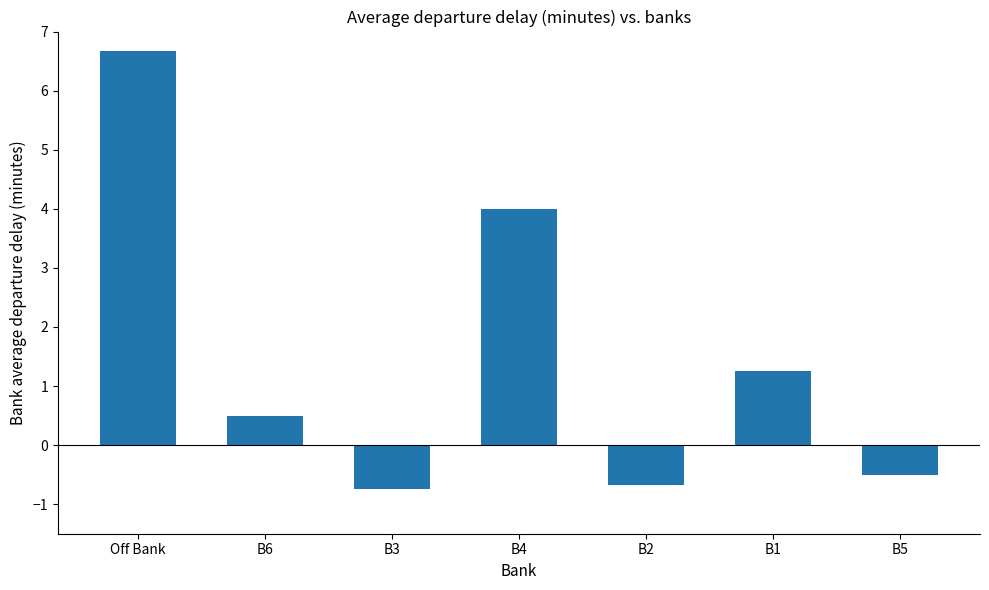

At which category does the chart reach its peak across all series?

Off Bank